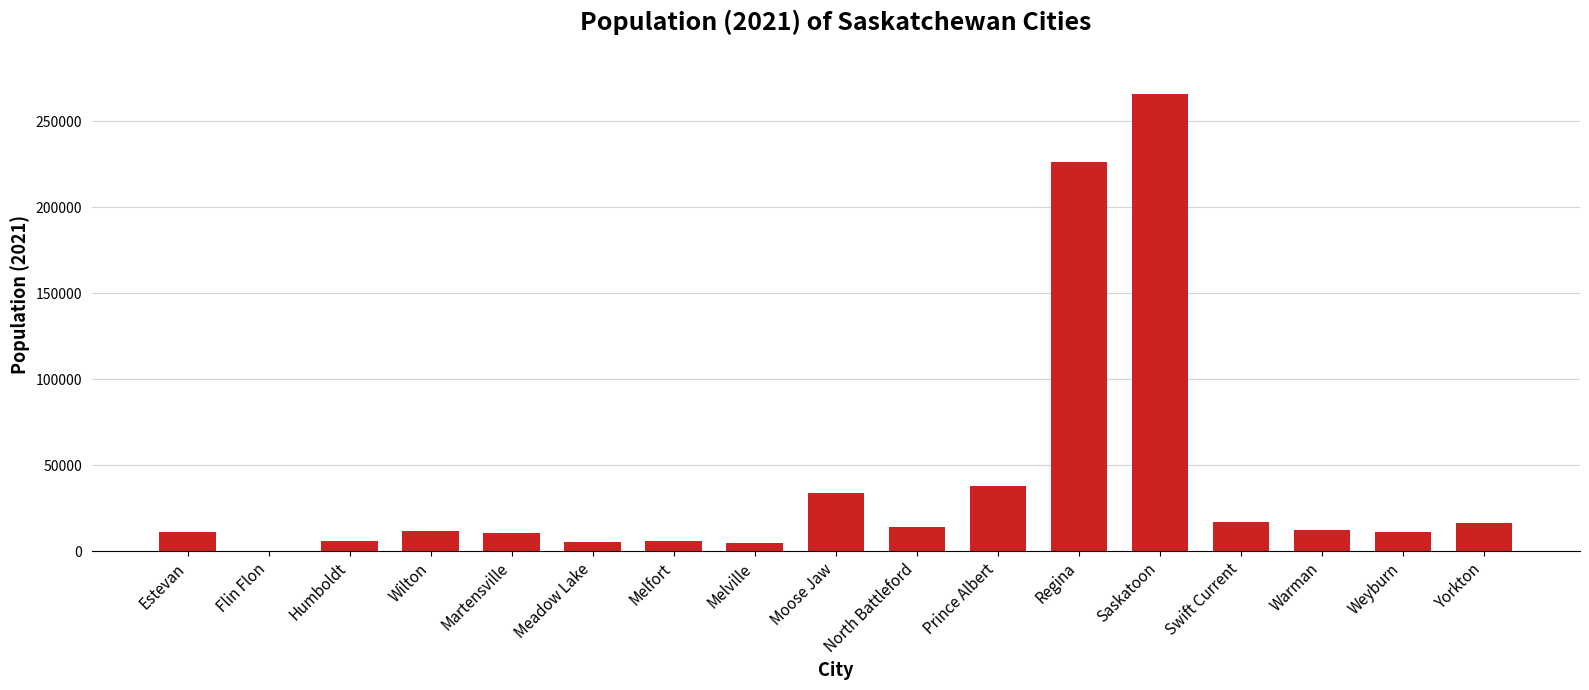

Approximately how many times larger is the value at North Battleford compared to Swift Current?

0.8